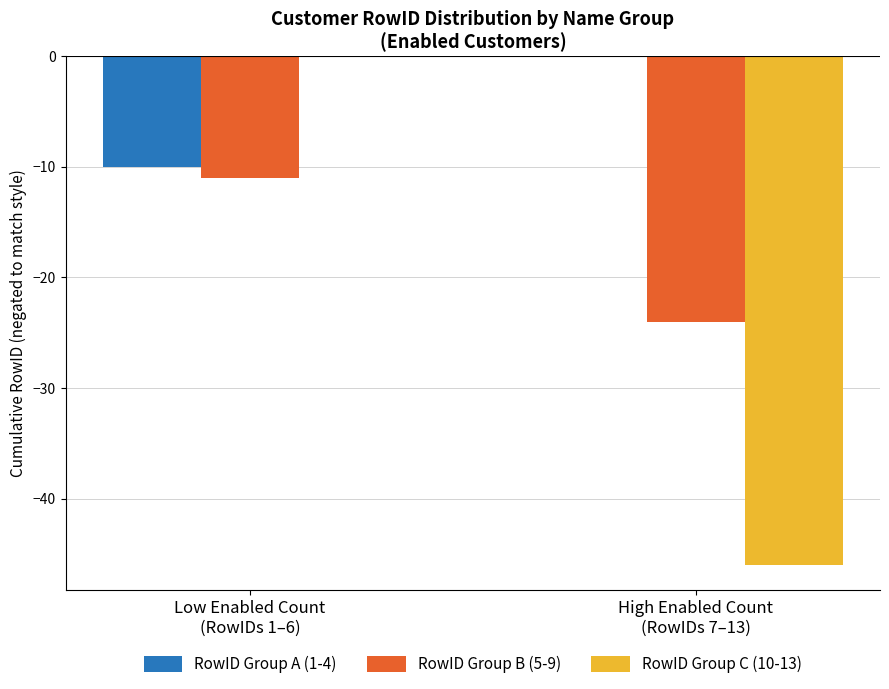

What is the average value of the RowID Group A (1-4) series?

-5